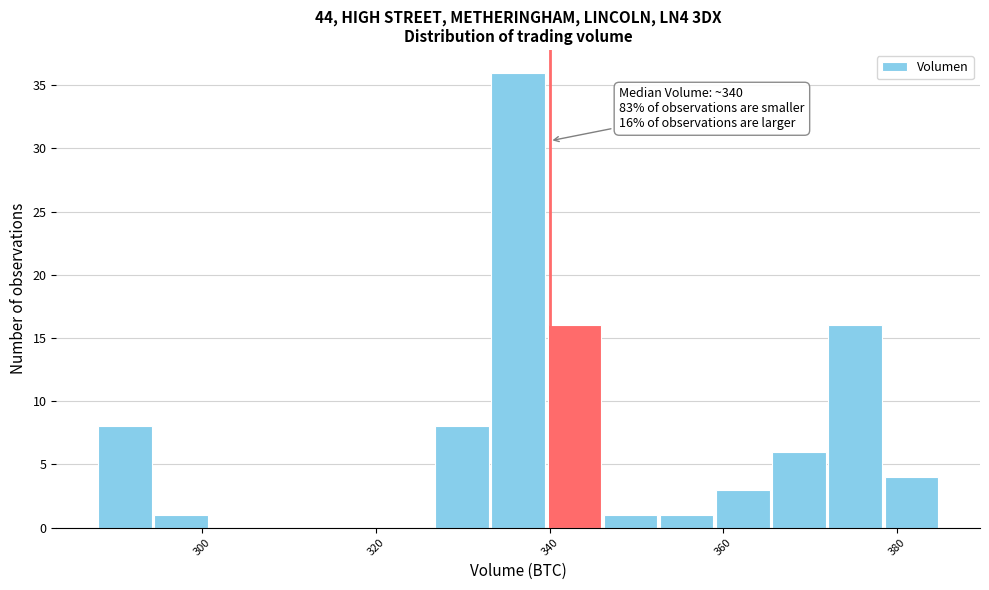

Around what value on the x-axis is the tallest bar? Give the approximate position of its centre, as read against the axis.

336